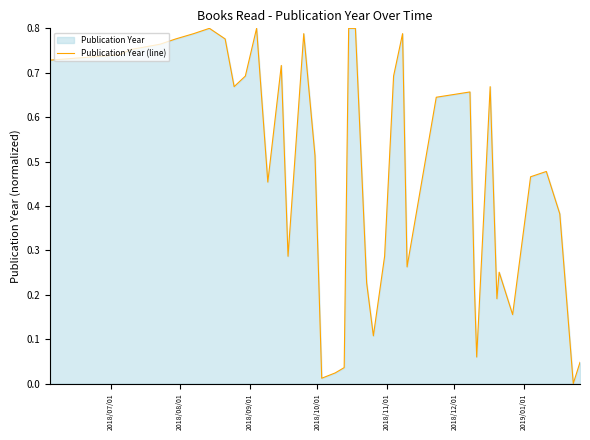

What is the value of the 13th point from the left?

0.7